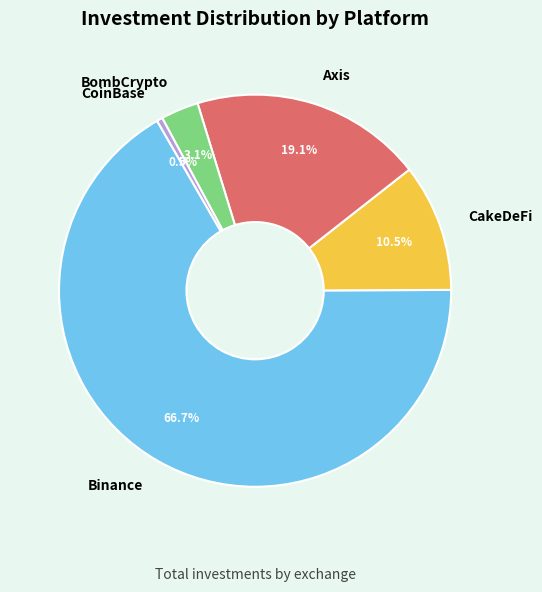

Rank the categories by value from highest to lowest.

Binance, Axis, CakeDeFi, BombCrypto, CoinBase